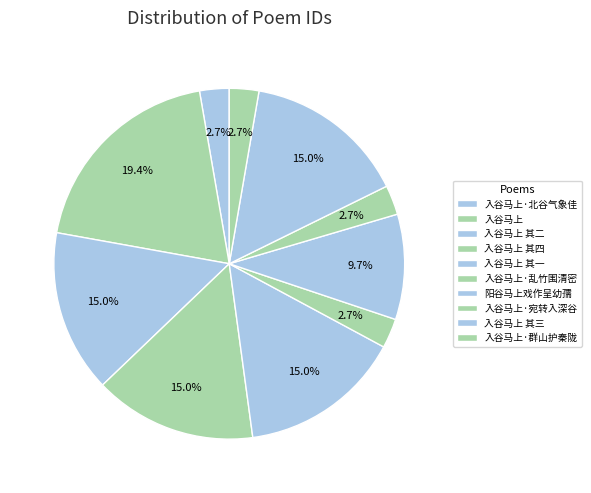

To the nearest percent, what is the average slice percentage?

10%